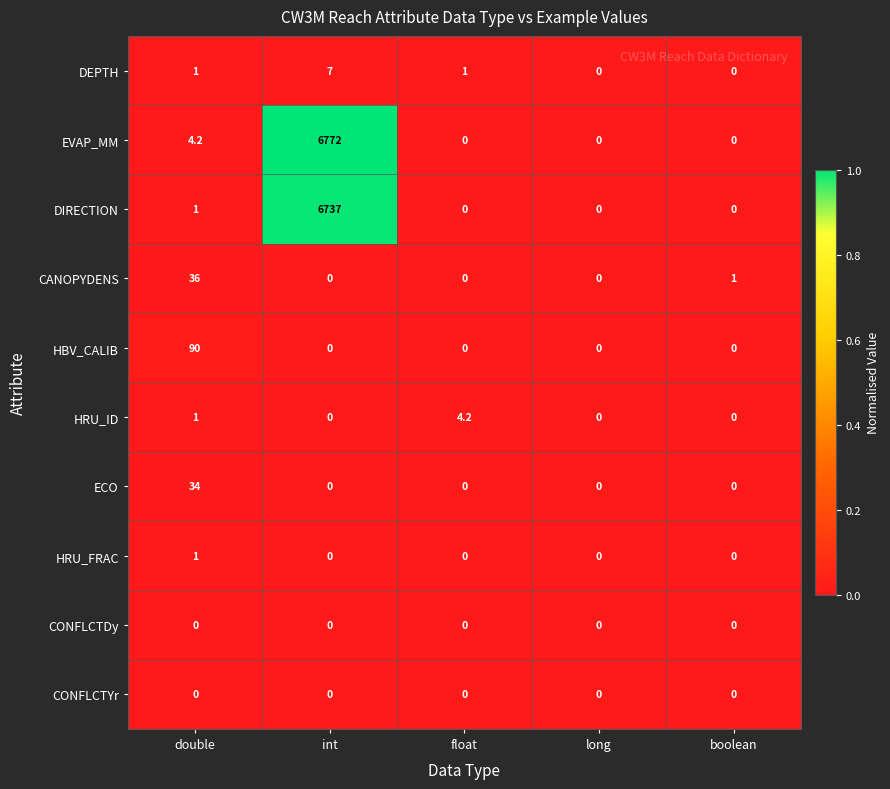

True or false: EVAP_MM has a value of 11238.8 at int.

False